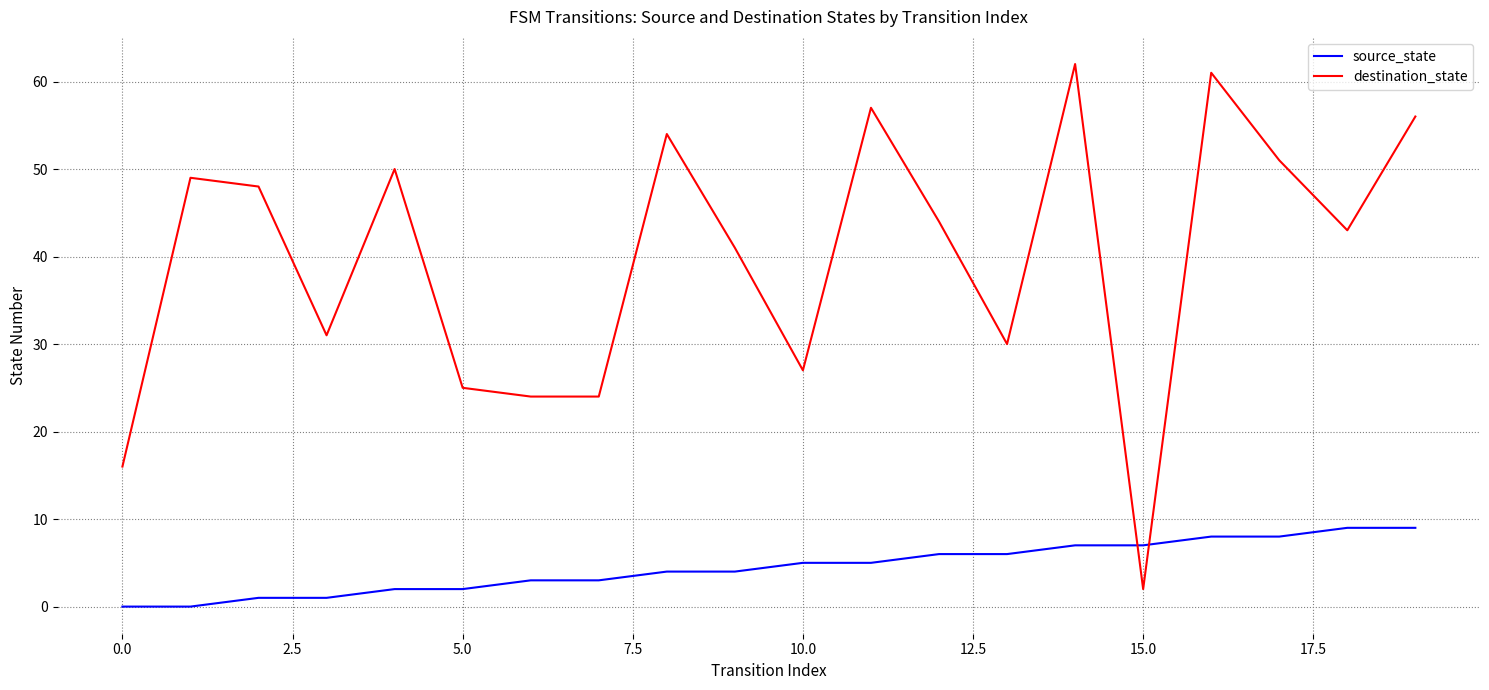

Rank the series by their average value, from lowest to highest.

source_state, destination_state